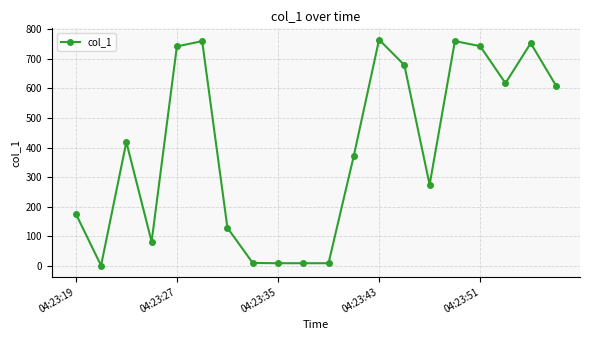

What is the maximum value shown in the chart?

765.5